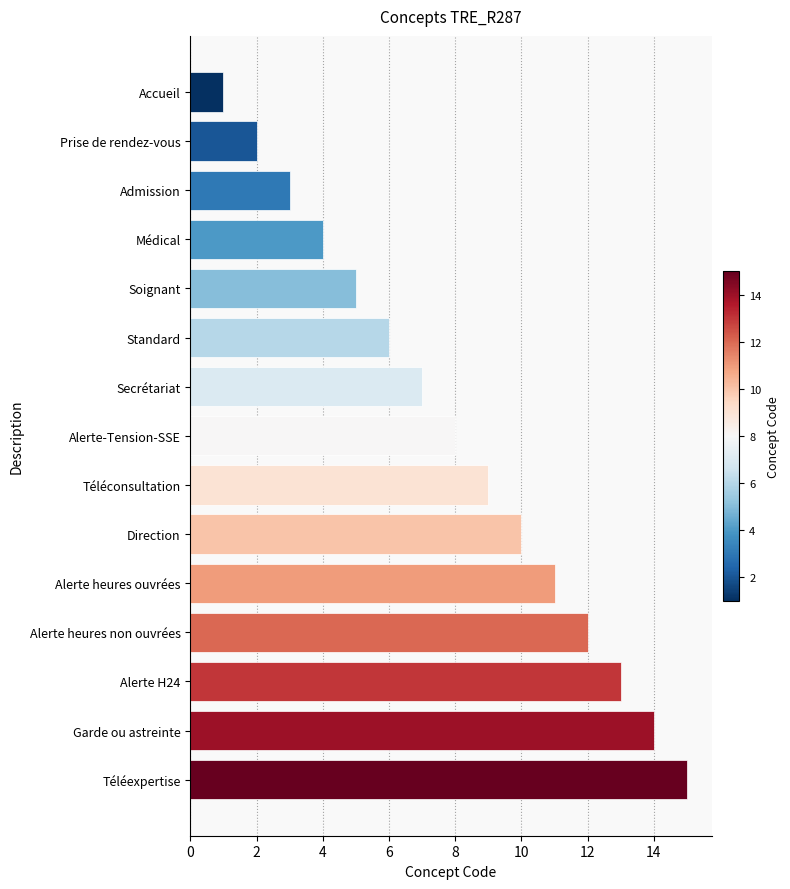

What is the sum of all values?

120